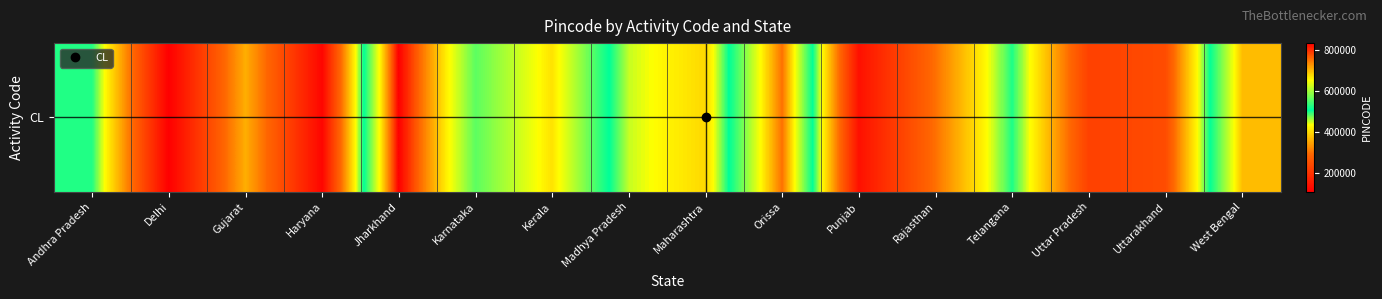

The value at Haryana is 172449. True or false?

False